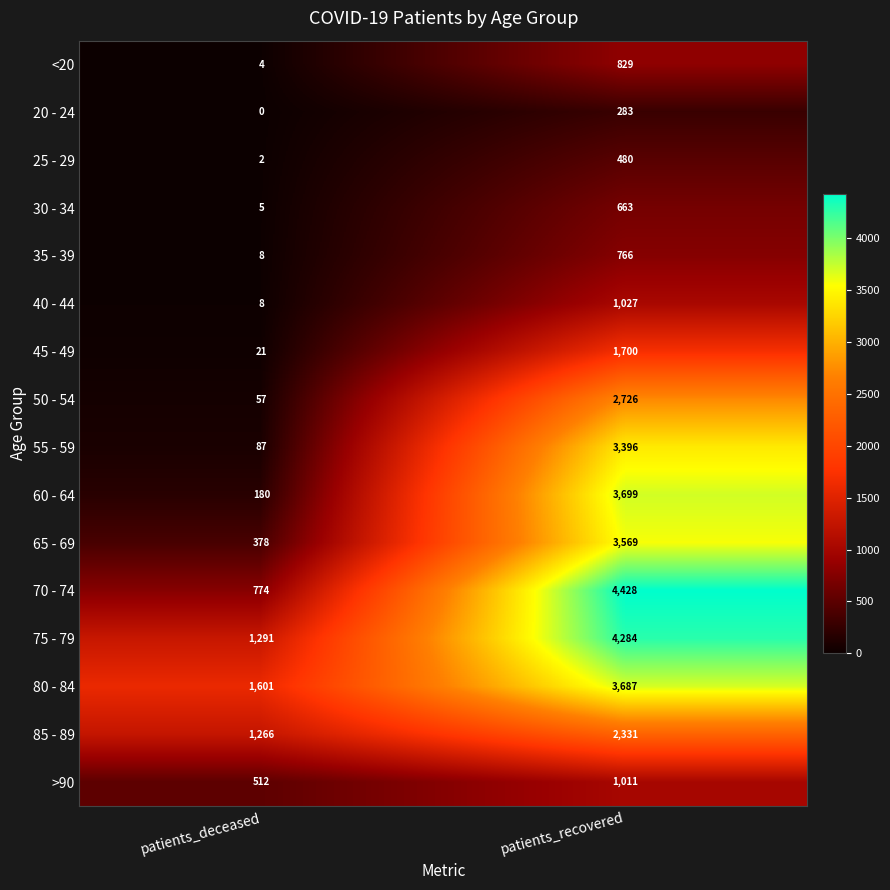

How many series are shown in this chart?

16